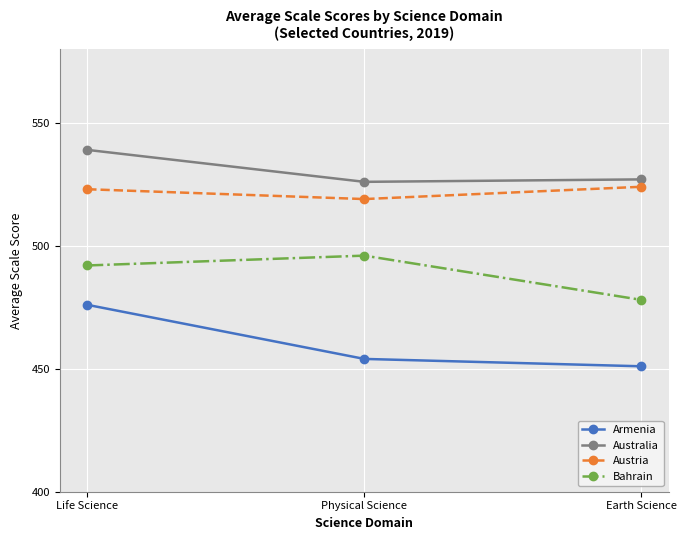

What are all the series names shown in the legend?

Armenia, Australia, Austria, Bahrain